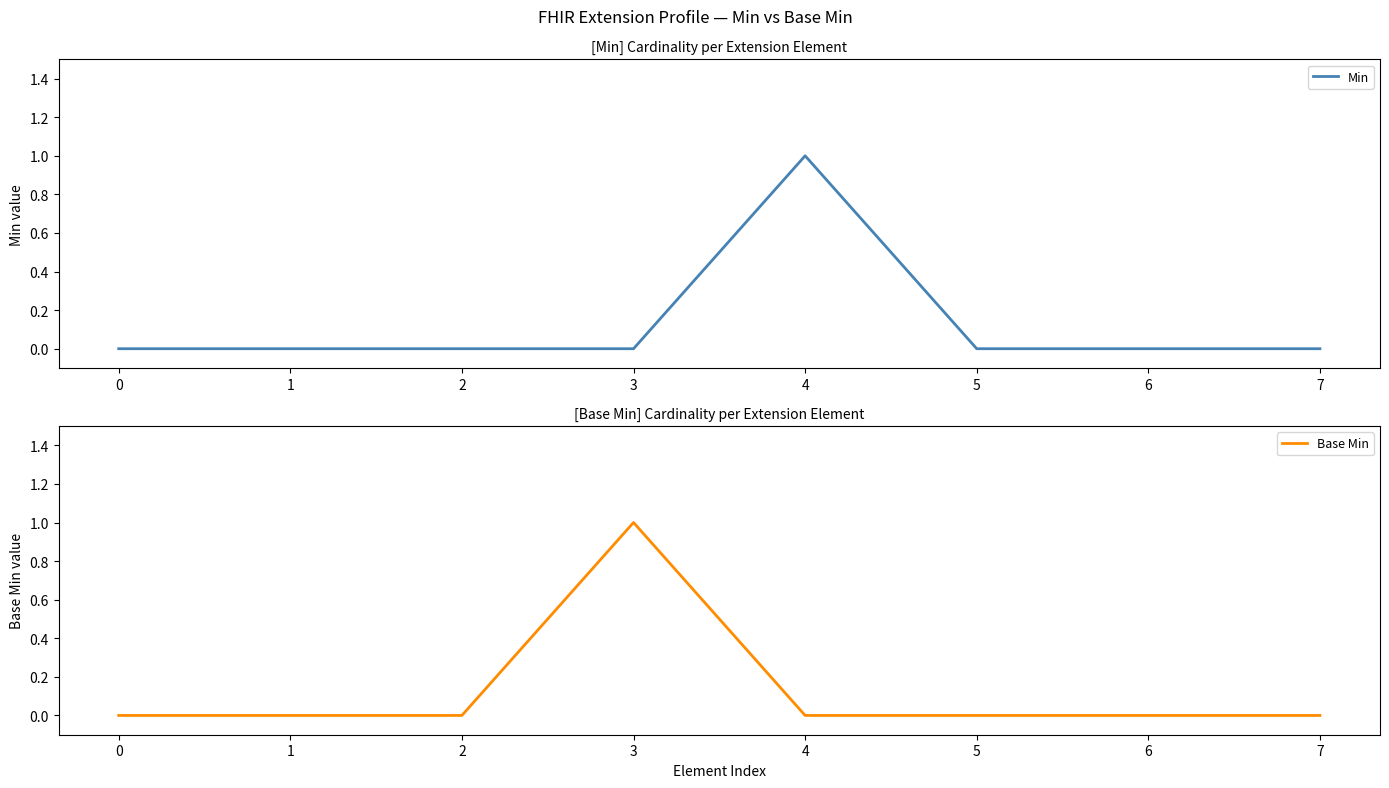

How many values in Min are above zero?

1